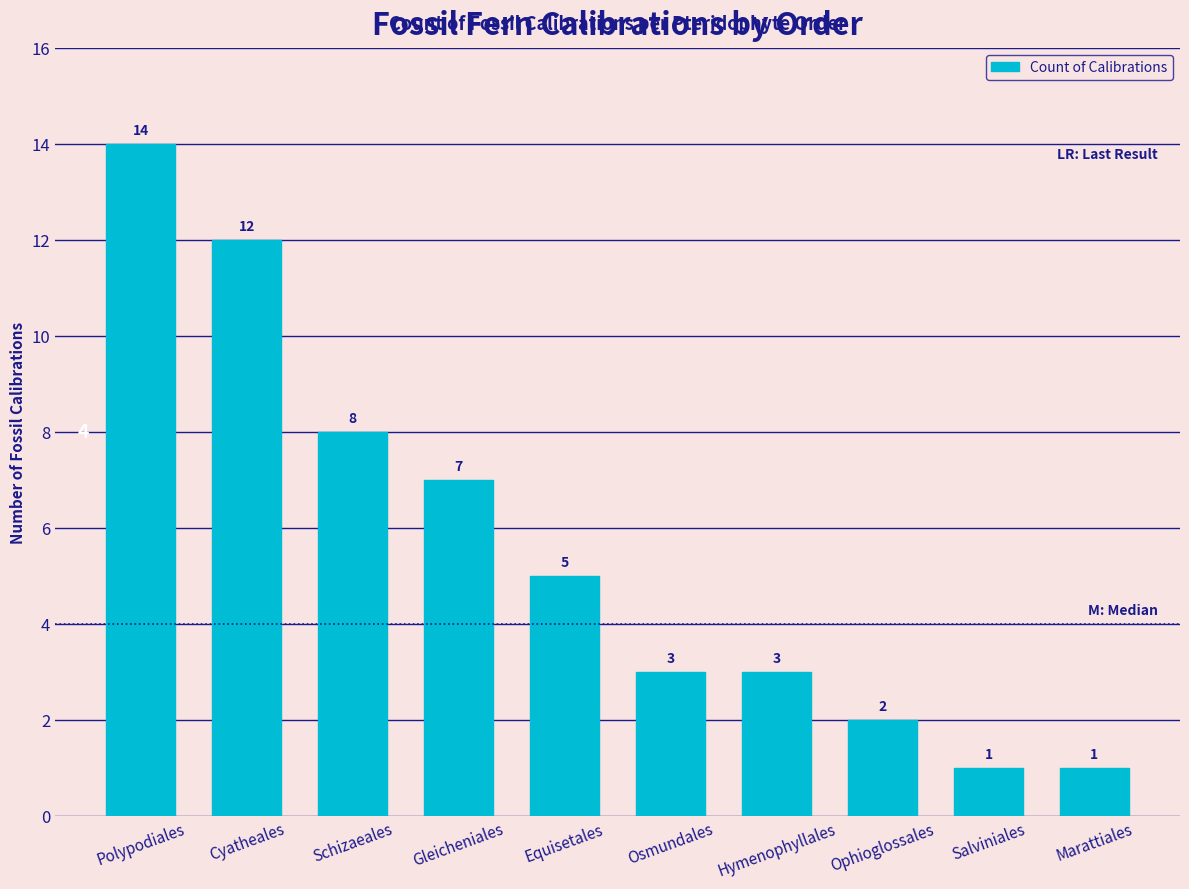

What position from the right is Ophioglossales?

3